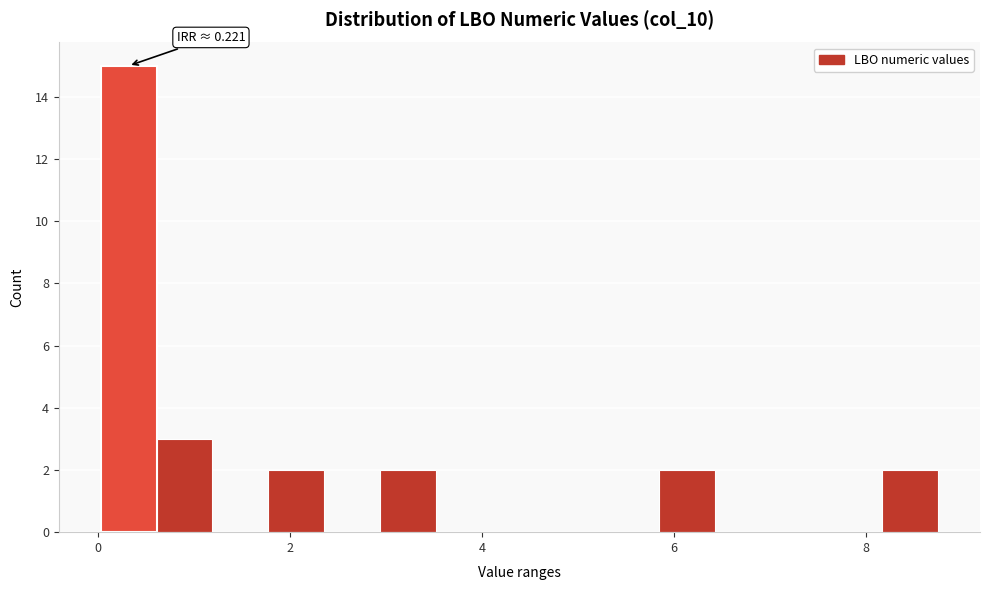

Around what value on the x-axis is the tallest bar? Give the approximate position of its centre, as read against the axis.

0.4